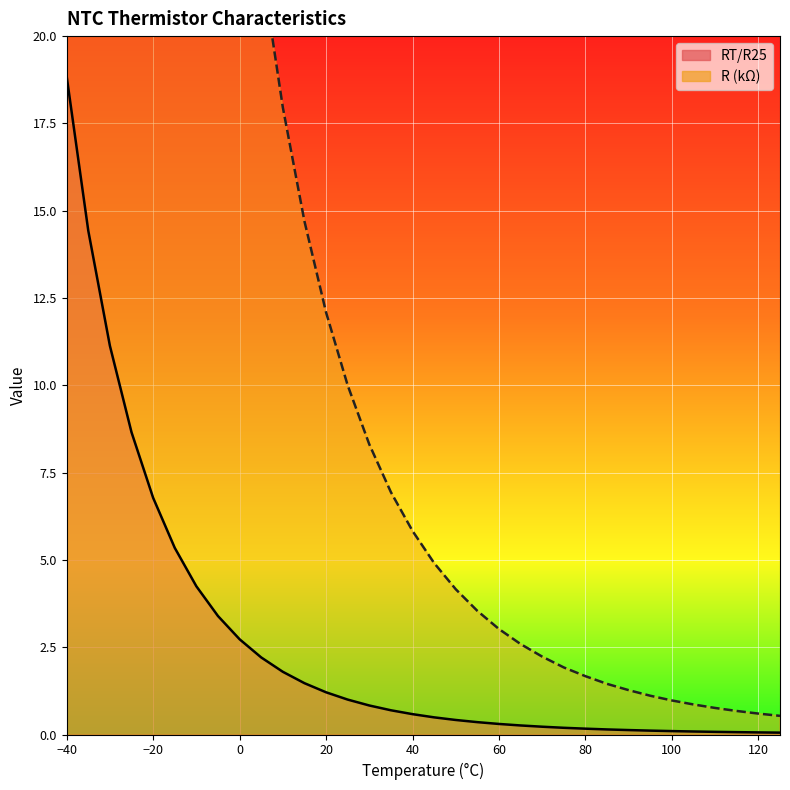

Is it true that RT/R25 equals 2.7 at 0?

True